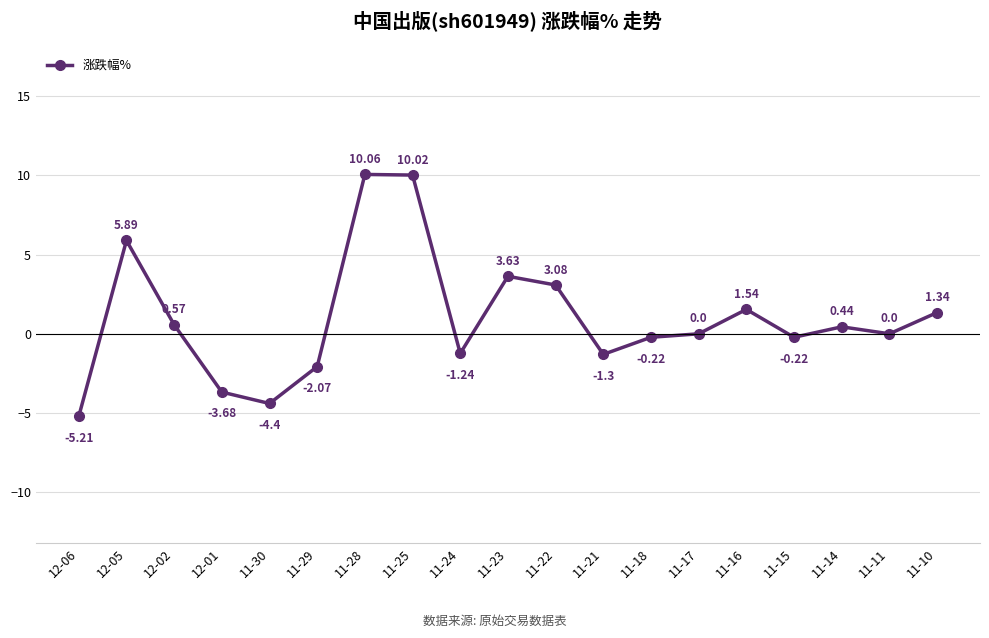

What is the sum of the values at 11-10 and 12-02?

1.9